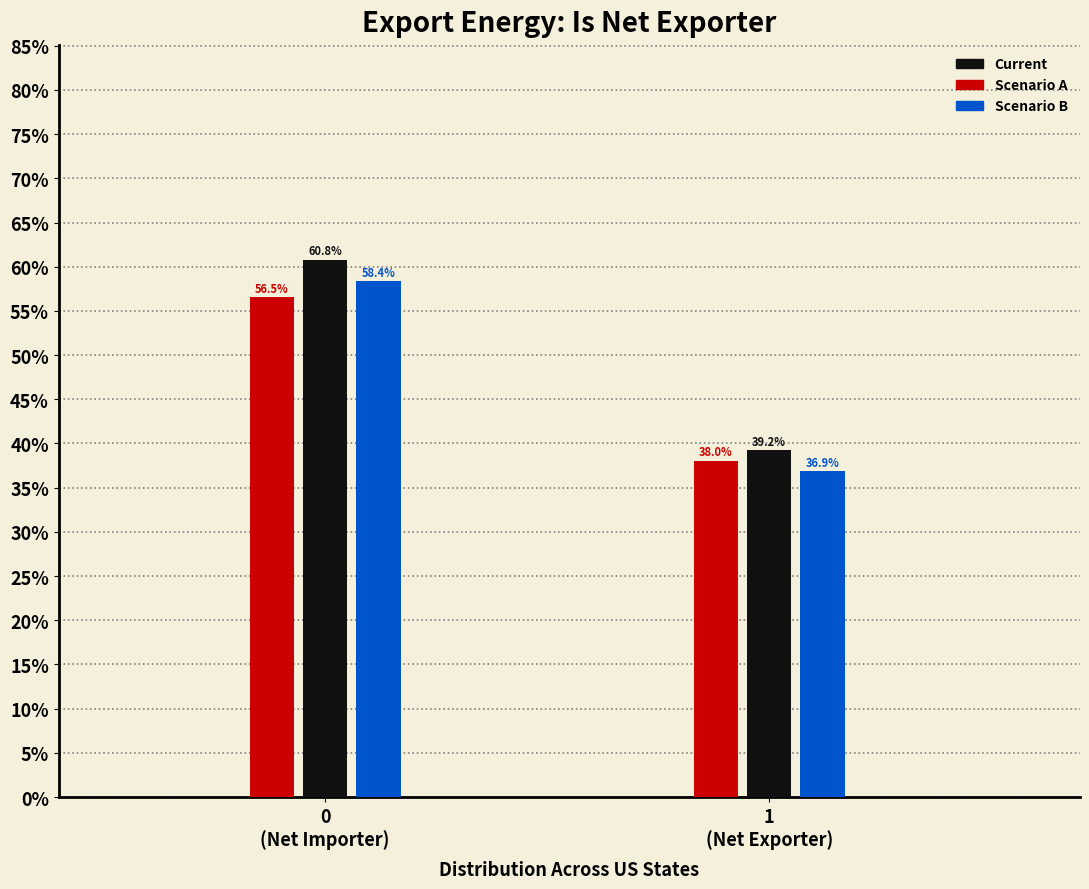

Are the bars horizontal?

No